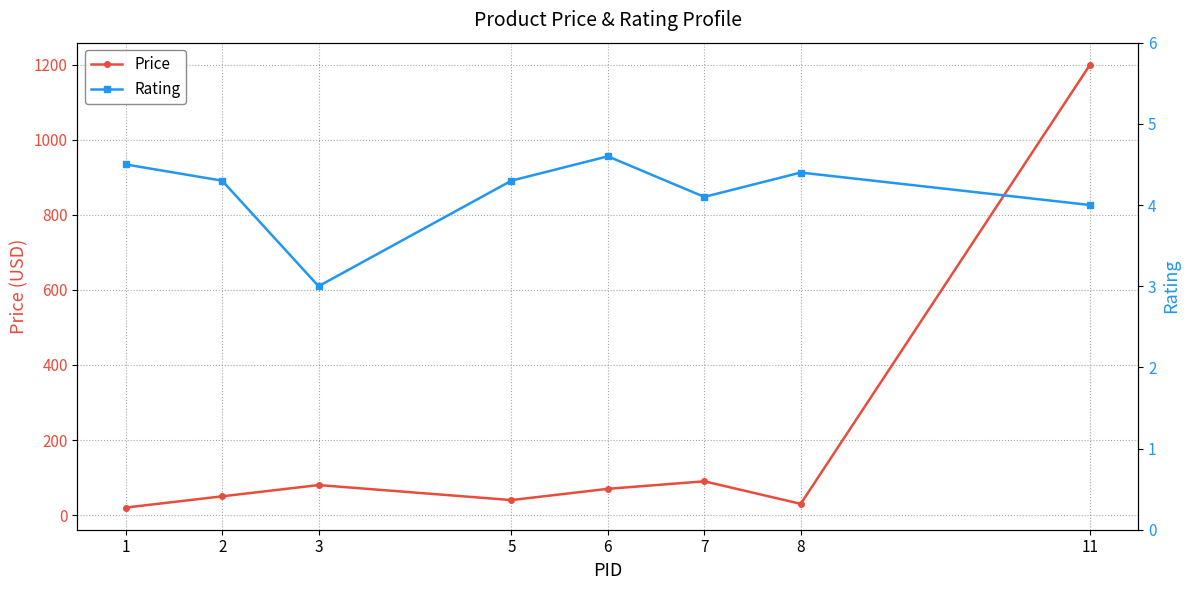

Reading left to right, list all the values displayed in this chart.

Price: 1=20.0	2=50.0	3=80.0	5=40.0	6=70.0	7=90.0	8=30.0	11=1200.0
Rating: 1=4.5	2=4.3	3=3.0	5=4.3	6=4.6	7=4.1	8=4.4	11=4.0